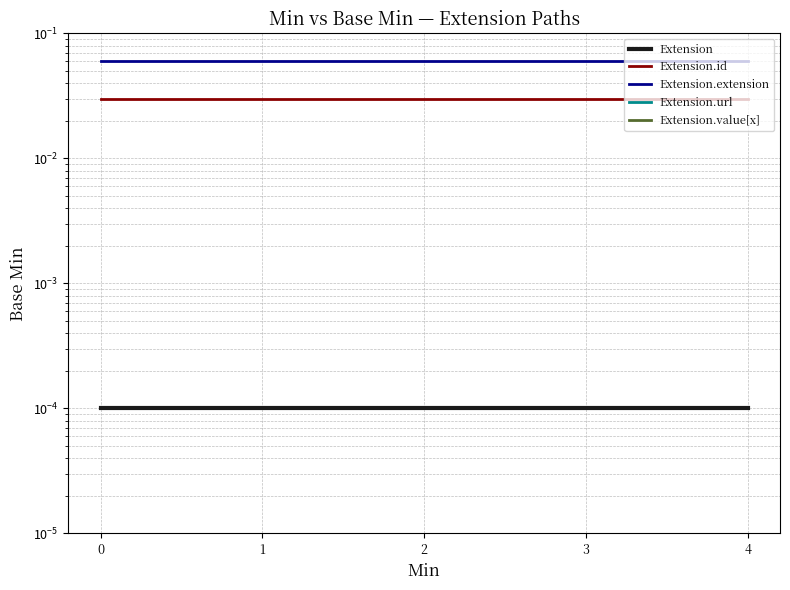

True or false: Extension.extension has a value of 0.1 at 3.

True